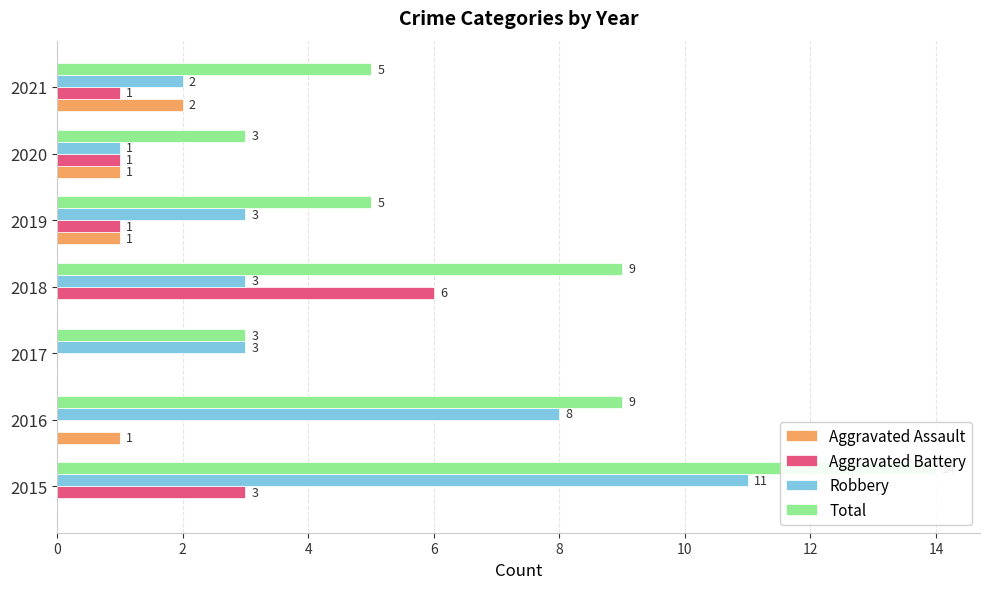

Does the chart contain stacked bars?

No